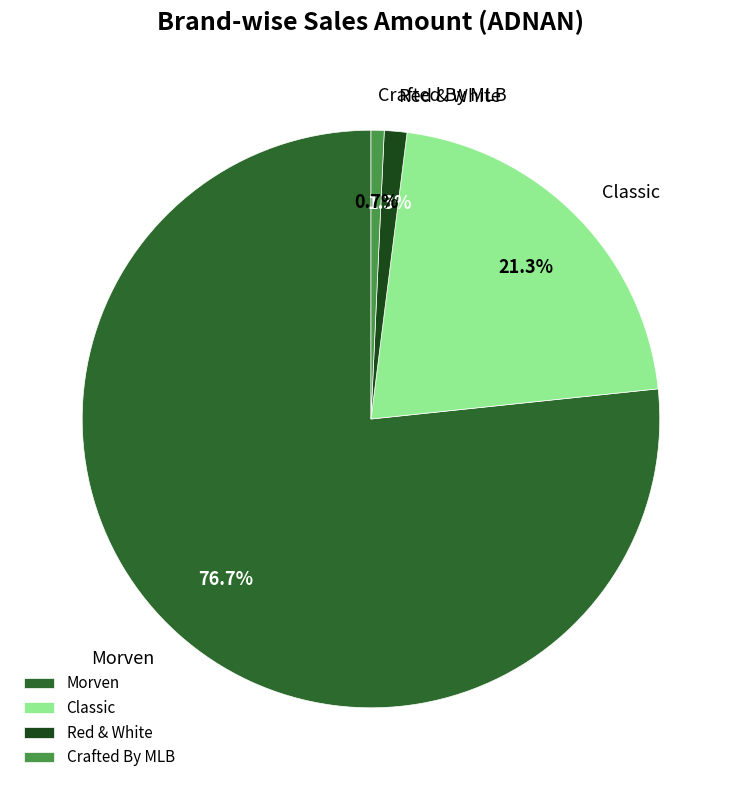

To the nearest percent, what is the average slice percentage?

25%